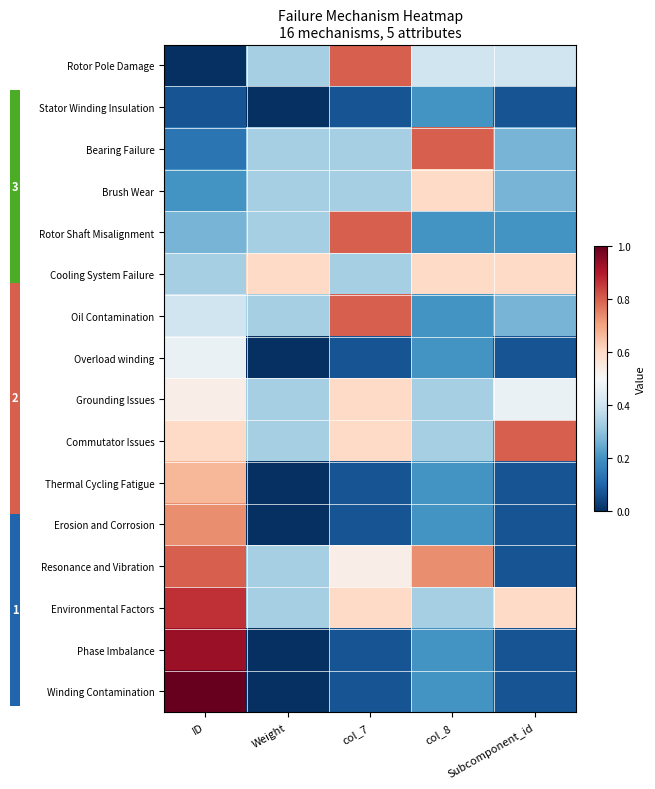

At which label is Oil Contamination closest to 0?

col_8